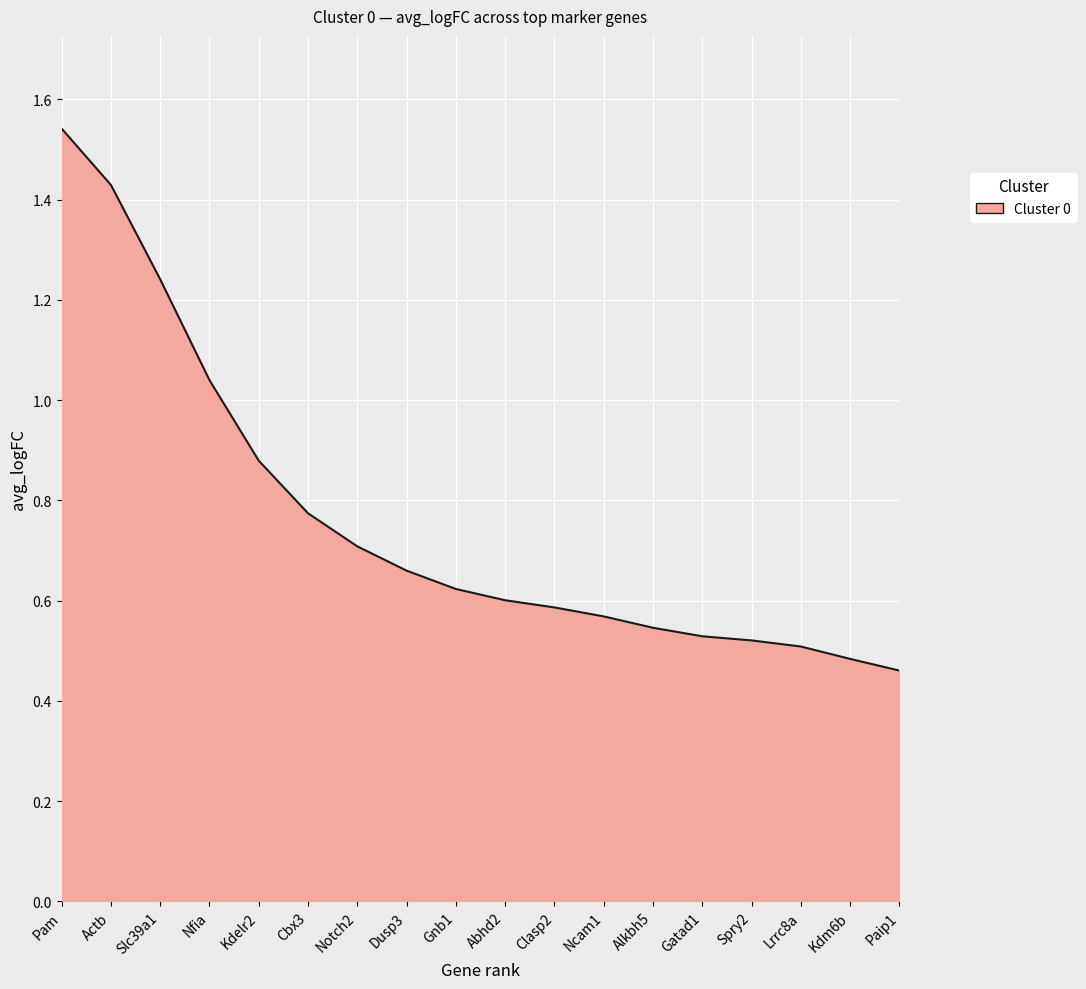

What is the difference between the maximum and second lowest values?

1.1